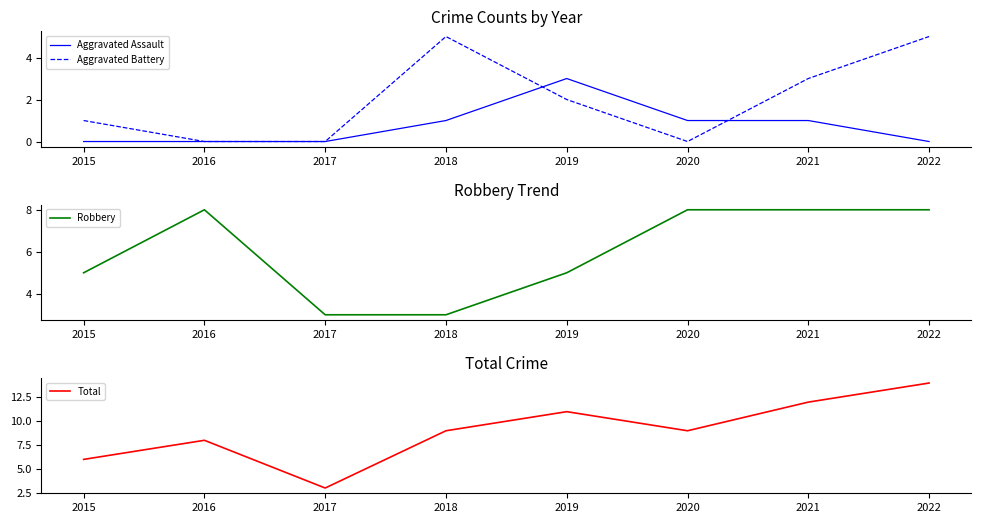

The value of Total at 2016 is 13. True or false?

False